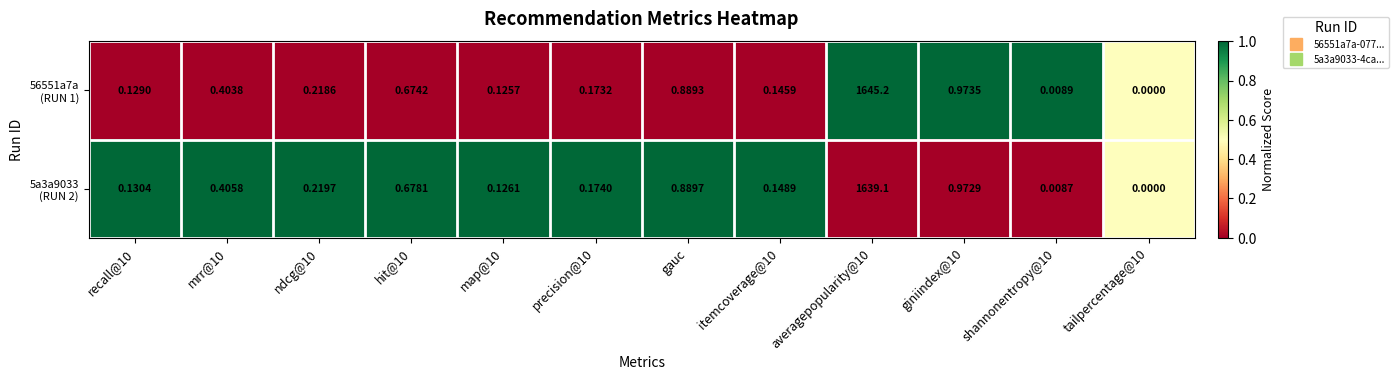

How many data points does each series have?

12